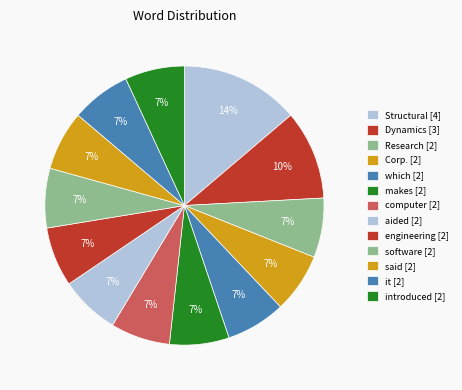

How many slices are in this pie chart?

13